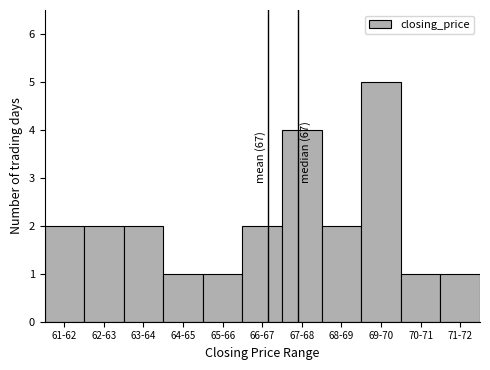

Reading left to right, list all the values displayed in this chart.

2	2	2	1	1	2	4	2	5	1	1